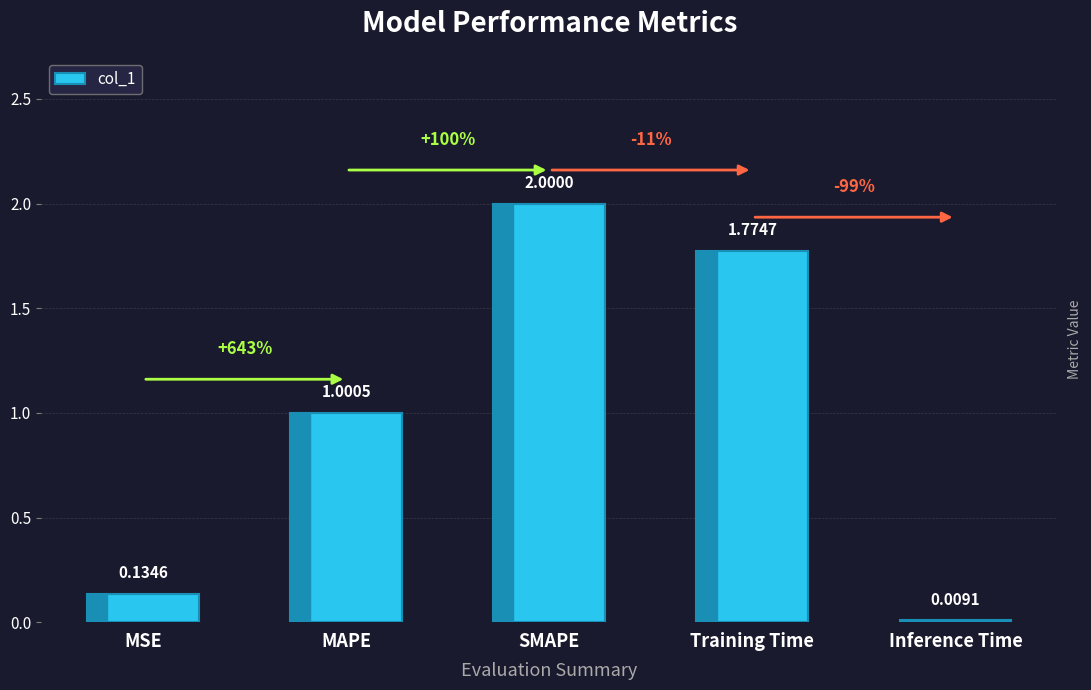

What is the change in value from MSE to MAPE?

+0.9